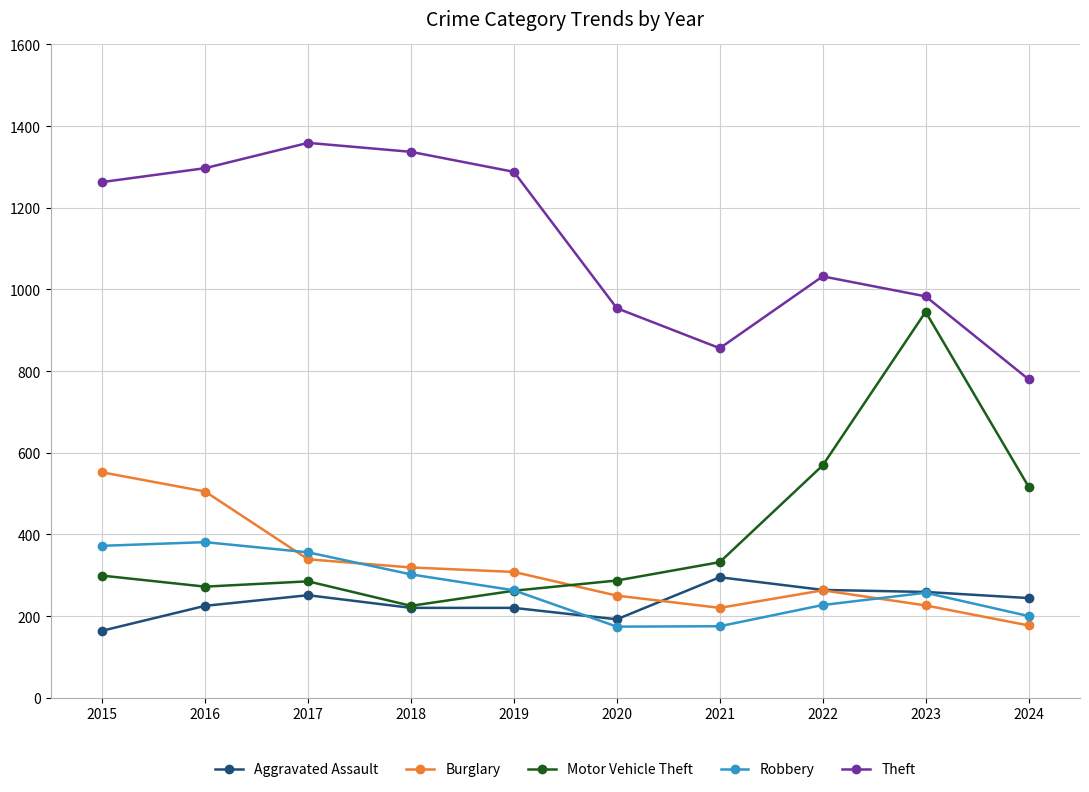

How many values in the Robbery series are below 263?

5